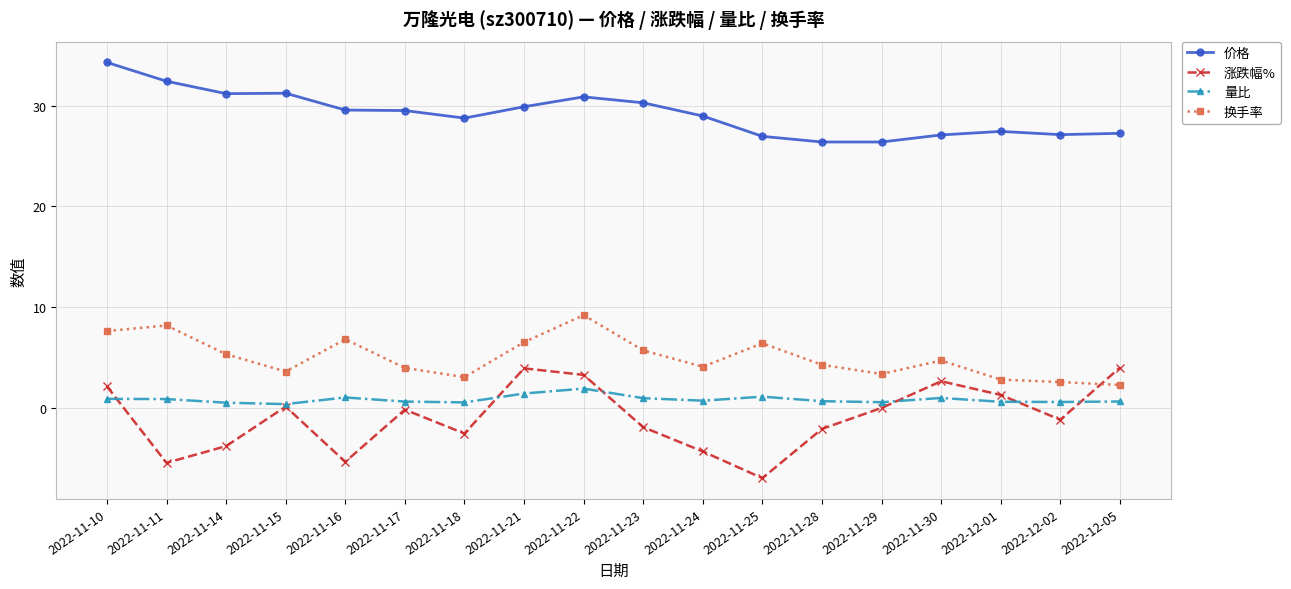

Which label corresponds to the smallest value in the chart?

2022-11-25